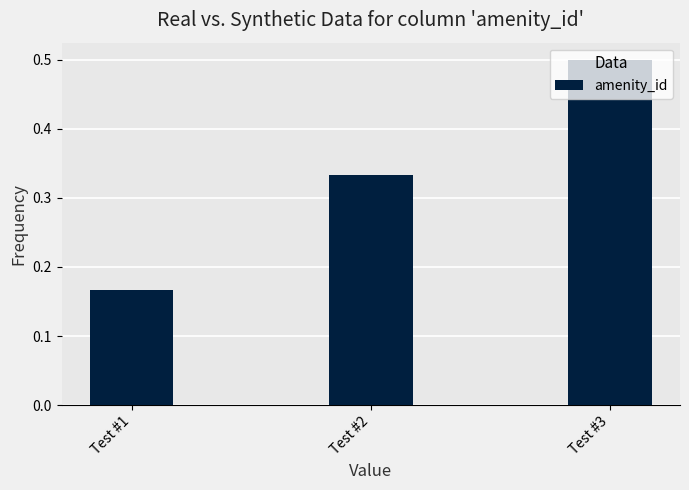

Which label corresponds to the largest value in the chart?

Test #3